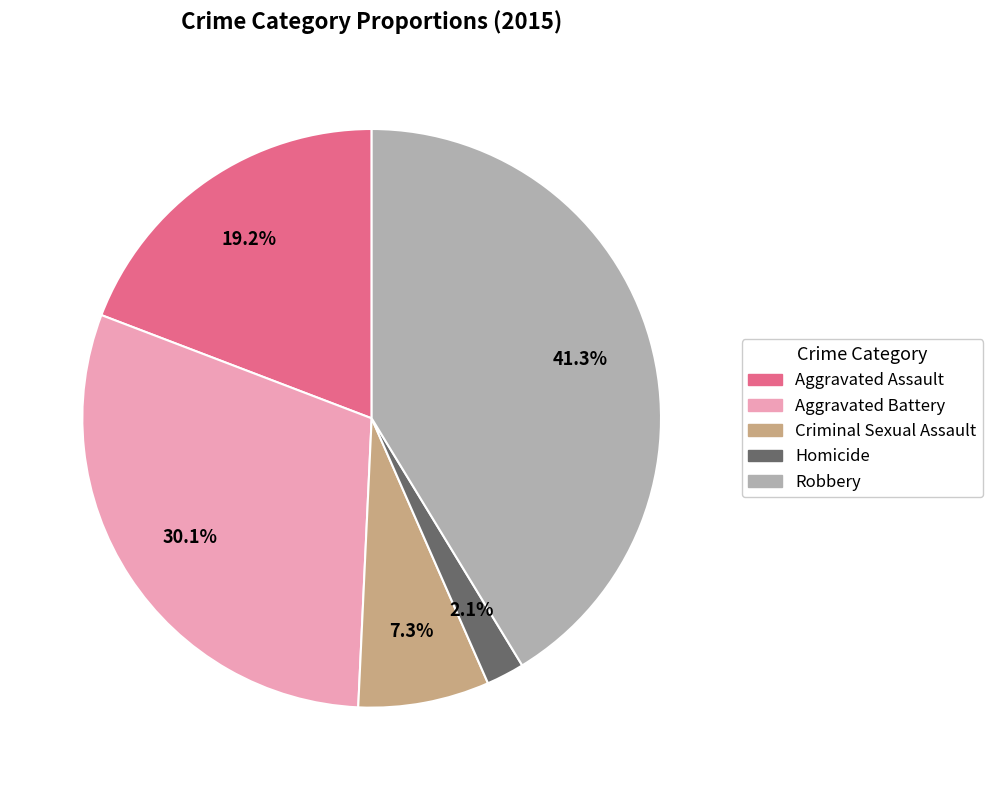

To the nearest percent, what is the average slice percentage?

20%